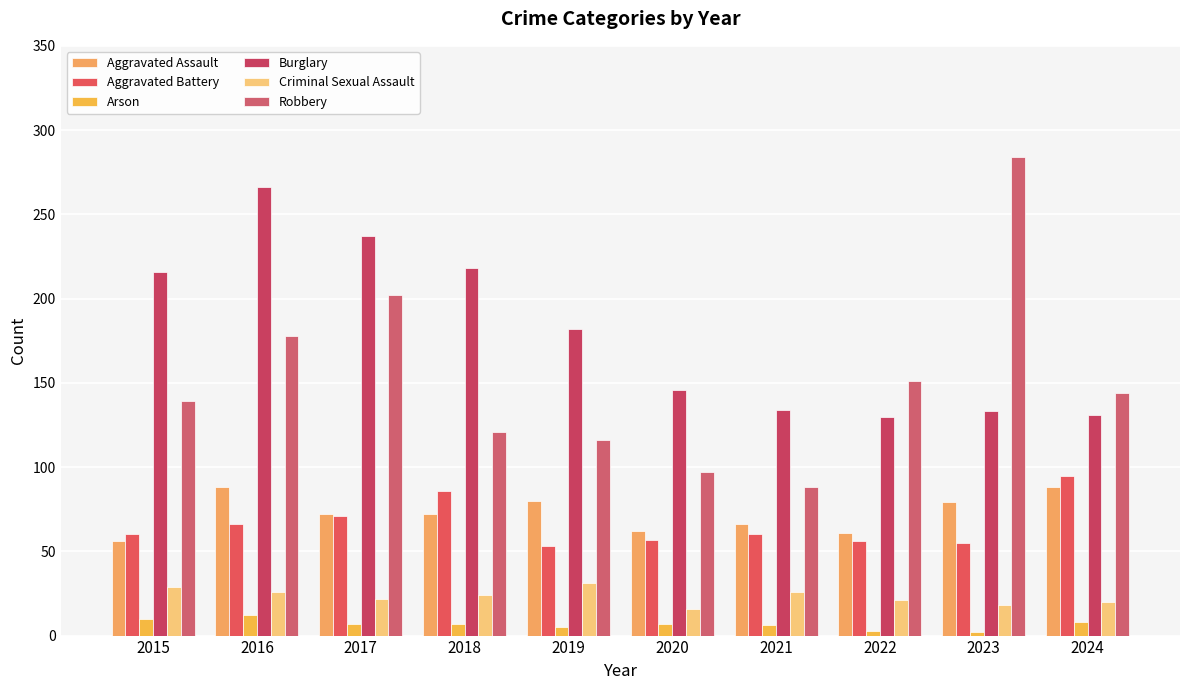

Which category has the highest value in the Criminal Sexual Assault series?

2019